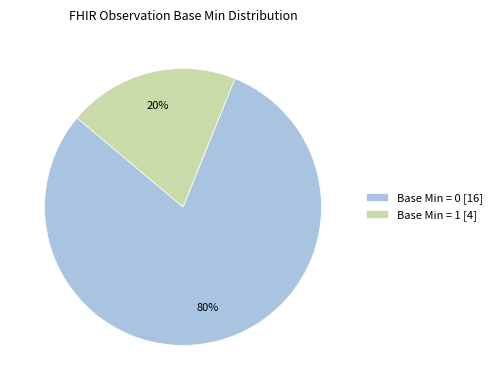

True or false: Base Min = 0 [16] accounts for 80% of the total.

True